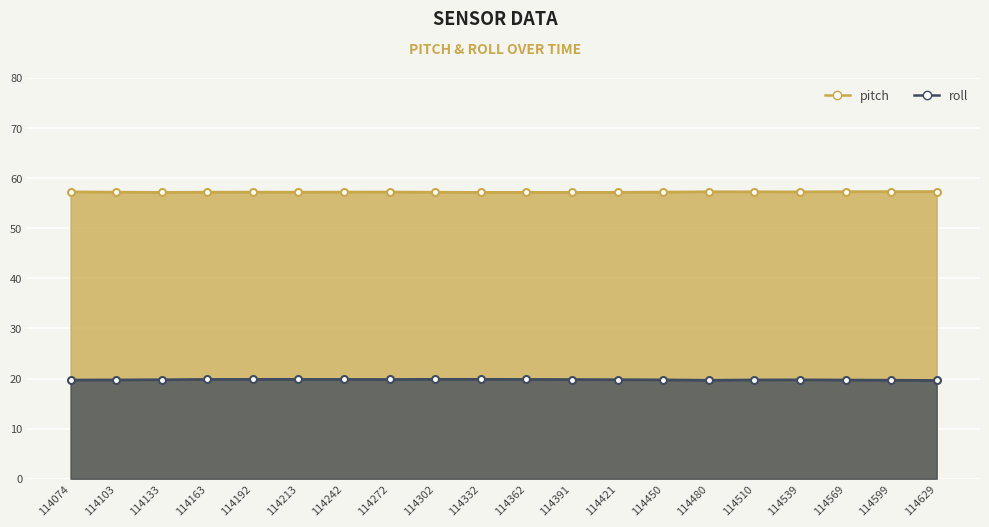

Rank the series by their maximum value, from lowest to highest.

roll, pitch